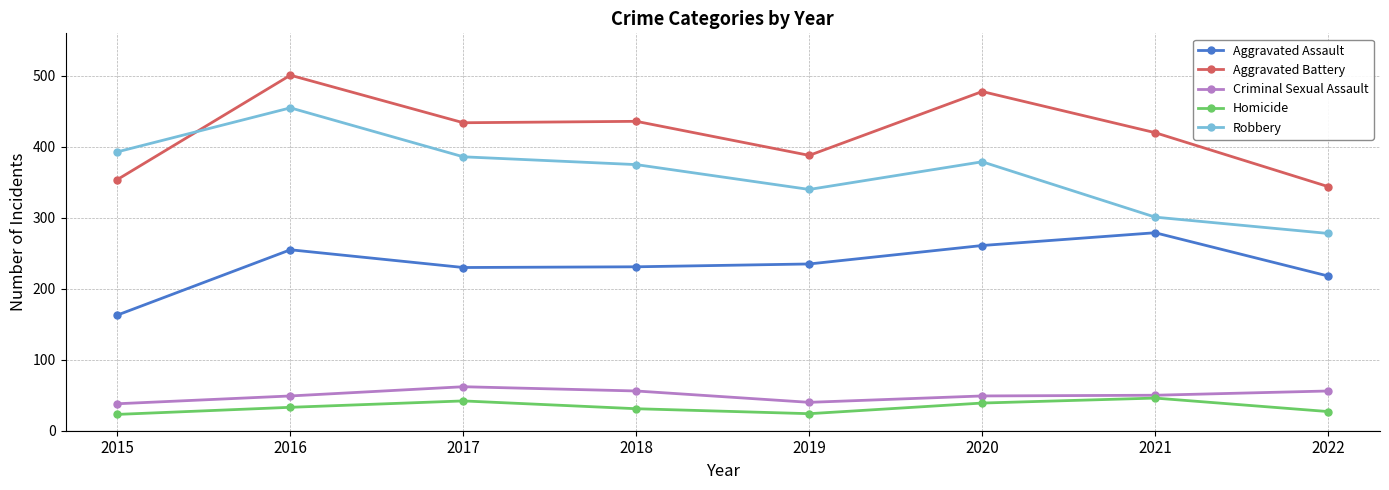

What is the difference between the highest and lowest values at 2019?

364